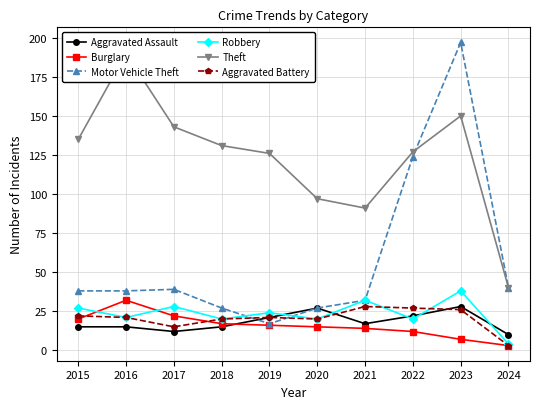

What is the average value of the Aggravated Assault series?

18